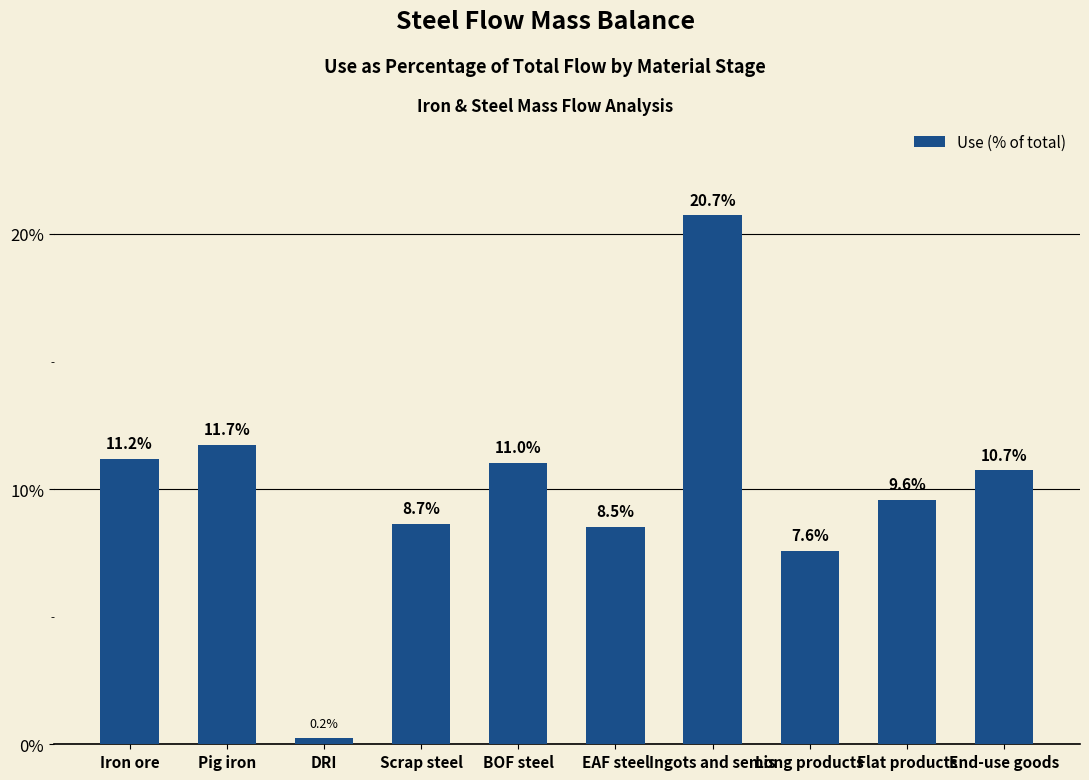

What is the minimum value shown in the chart?

0.2